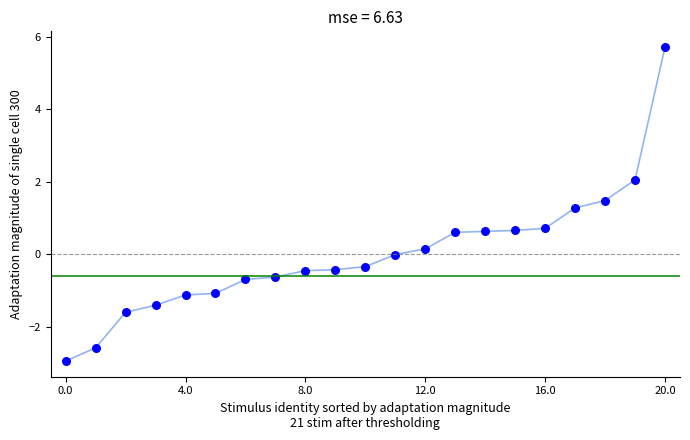

What is the range of Y values (max minus min)?

8.7